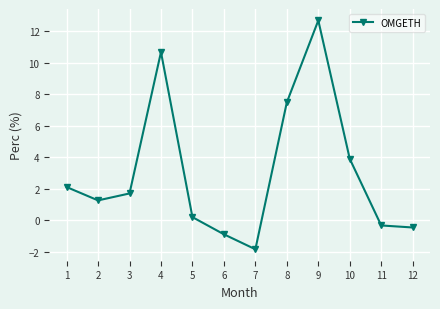

True or false: the data shows -0.5 at 12.

True